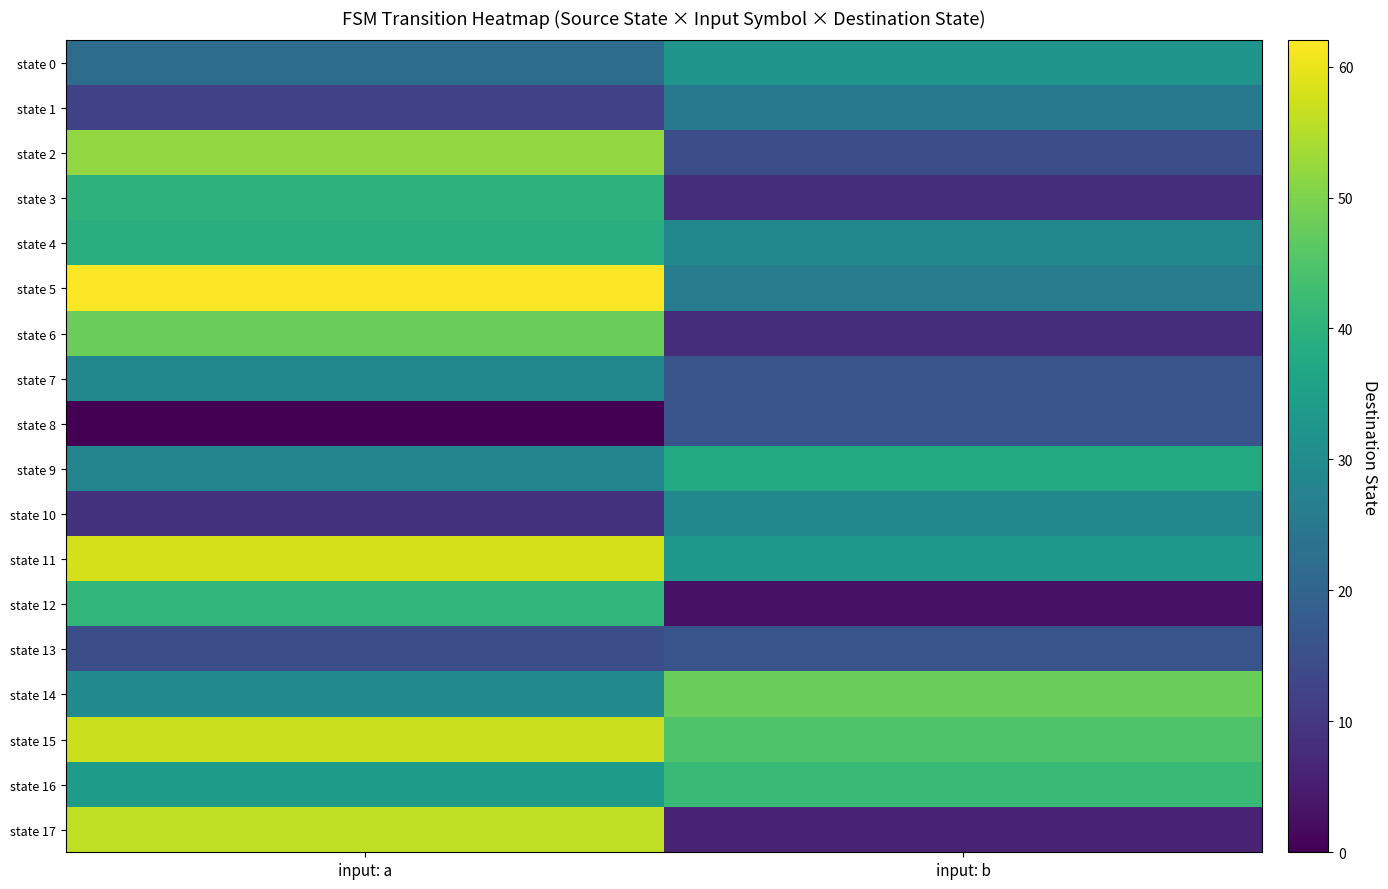

Reading left to right, extract all data points from this chart.

state 0: input: a=22	input: b=32
state 1: input: a=12	input: b=25
state 2: input: a=52	input: b=15
state 3: input: a=40	input: b=8
state 4: input: a=39	input: b=29
state 5: input: a=62	input: b=26
state 6: input: a=48	input: b=8
state 7: input: a=29	input: b=16
state 8: input: a=0	input: b=16
state 9: input: a=28	input: b=38
state 10: input: a=9	input: b=29
state 11: input: a=58	input: b=33
state 12: input: a=41	input: b=3
state 13: input: a=15	input: b=16
state 14: input: a=30	input: b=48
state 15: input: a=57	input: b=45
state 16: input: a=34	input: b=42
state 17: input: a=56	input: b=6